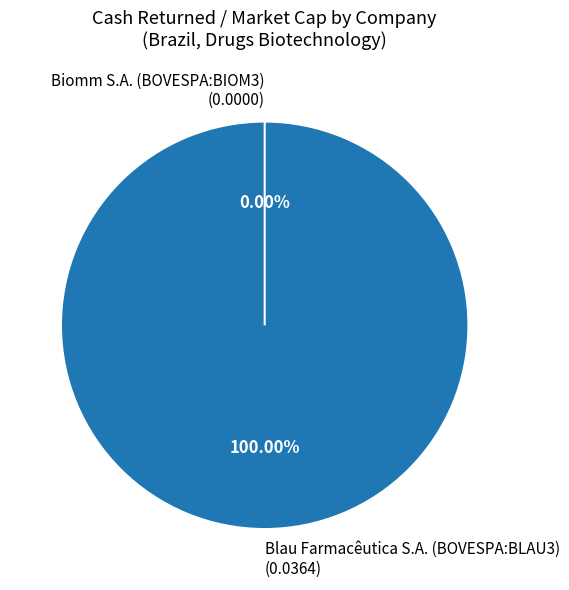

Which category has the smallest portion of the pie?

Biomm S.A. (BOVESPA:BIOM3)